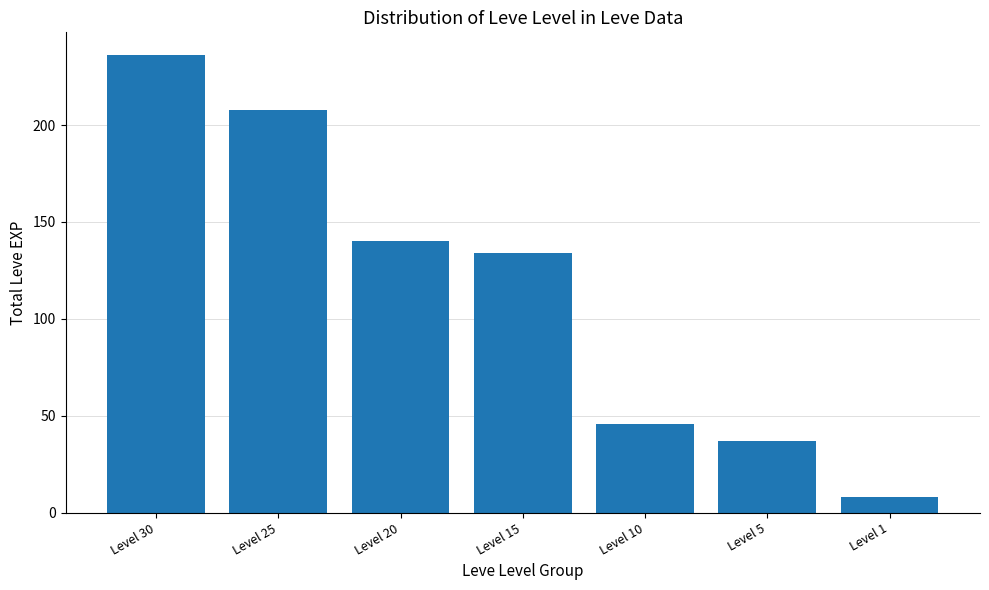

The value at Level 25 is 328. True or false?

False